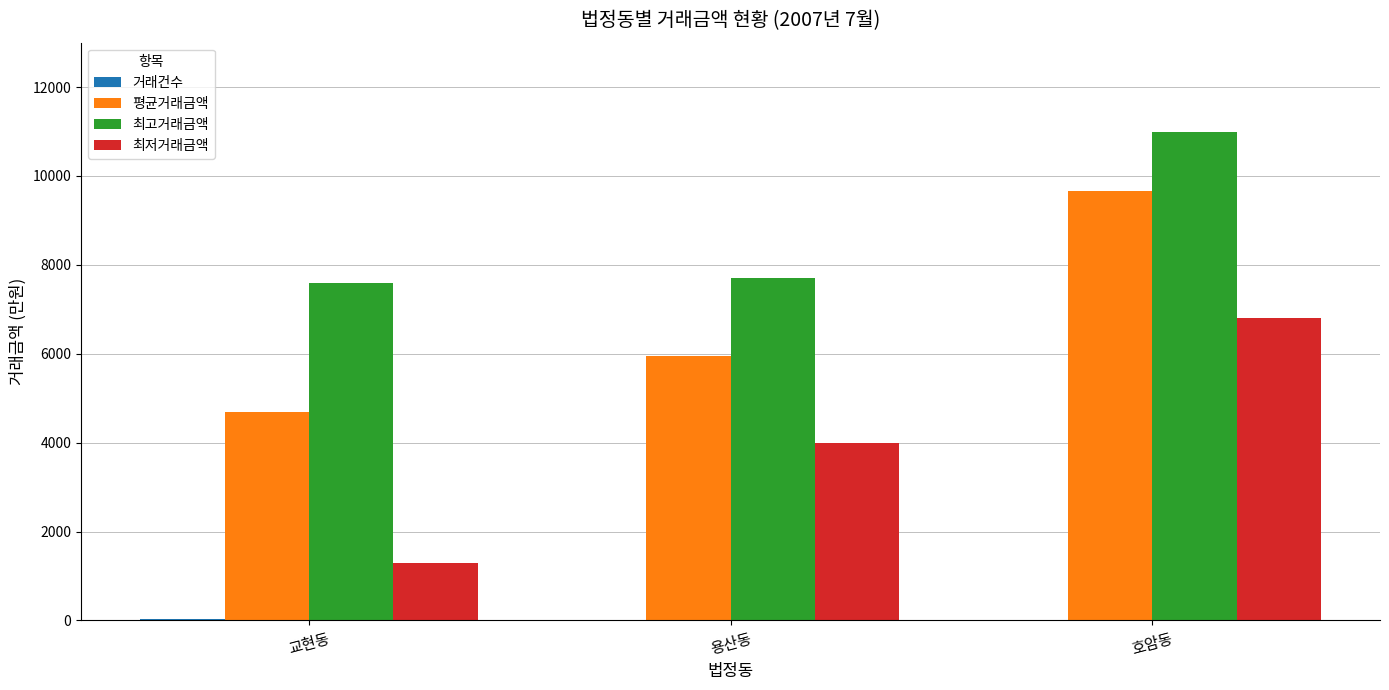

What is the spread (max minus min) of values at 교현동?

7579